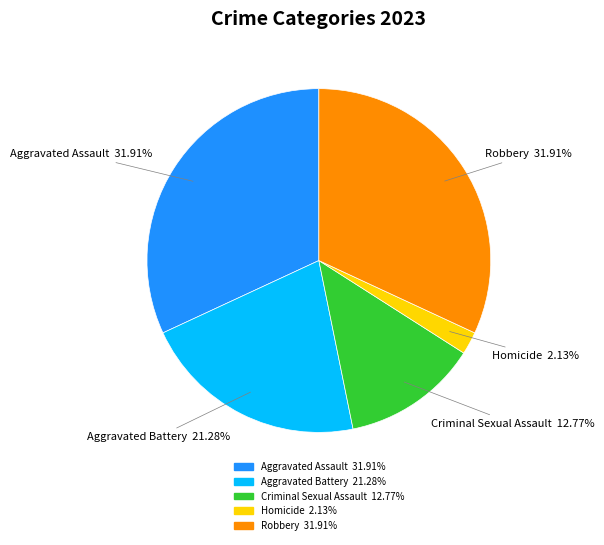

What is the smallest slice in the pie chart?

Homicide